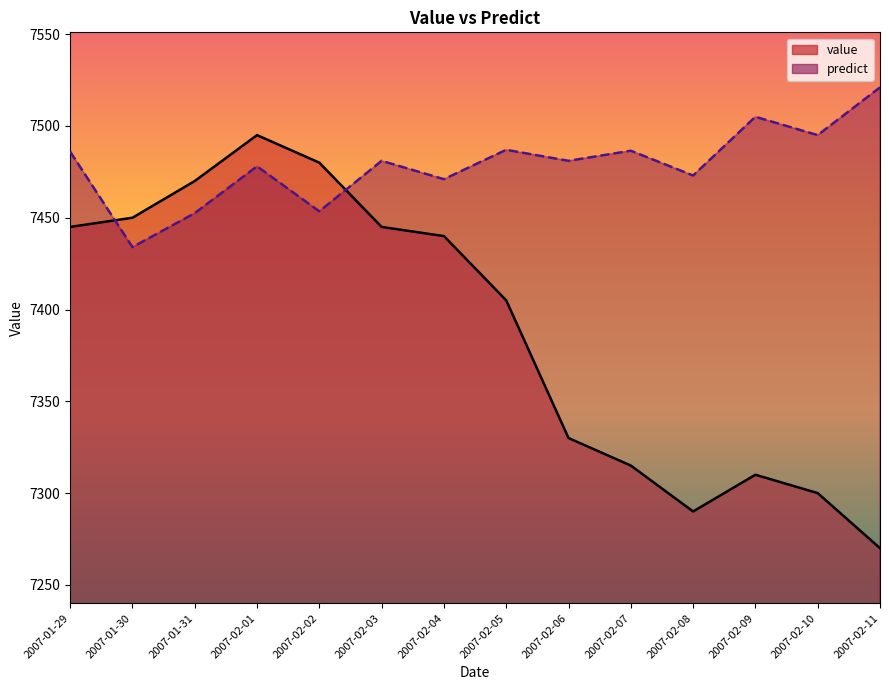

Rank the categories by predict value from highest to lowest.

2007-02-11, 2007-02-09, 2007-02-10, 2007-02-05, 2007-02-07, 2007-01-29, 2007-02-03, 2007-02-06, 2007-02-01, 2007-02-08, 2007-02-04, 2007-02-02, 2007-01-31, 2007-01-30